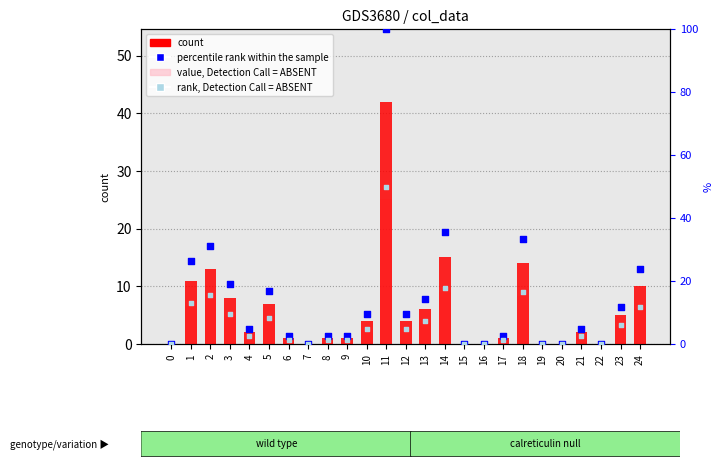

What is the total value across all series at 9?

5.2